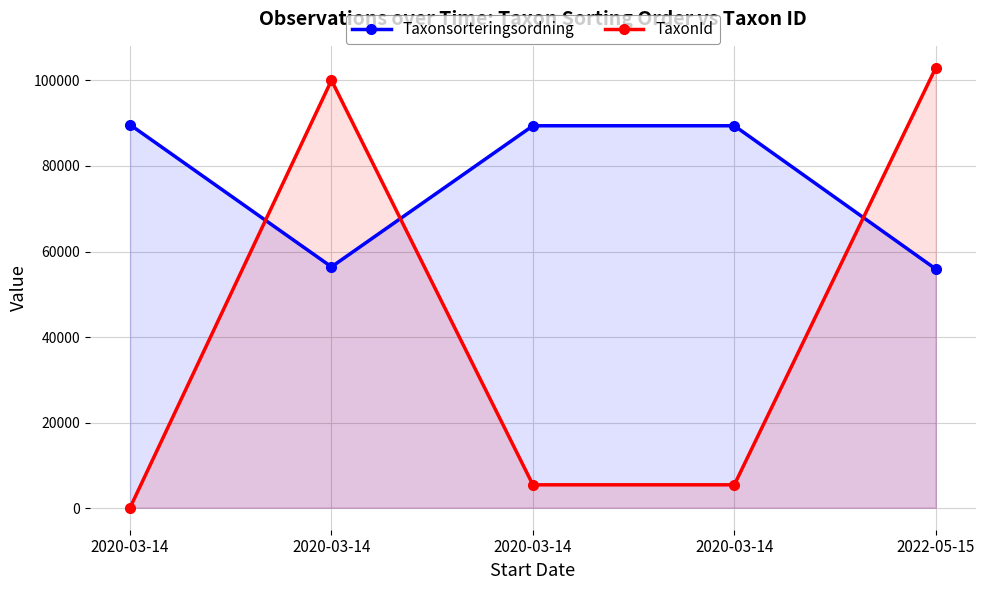

How many interior local peaks does the TaxonId series have?

1